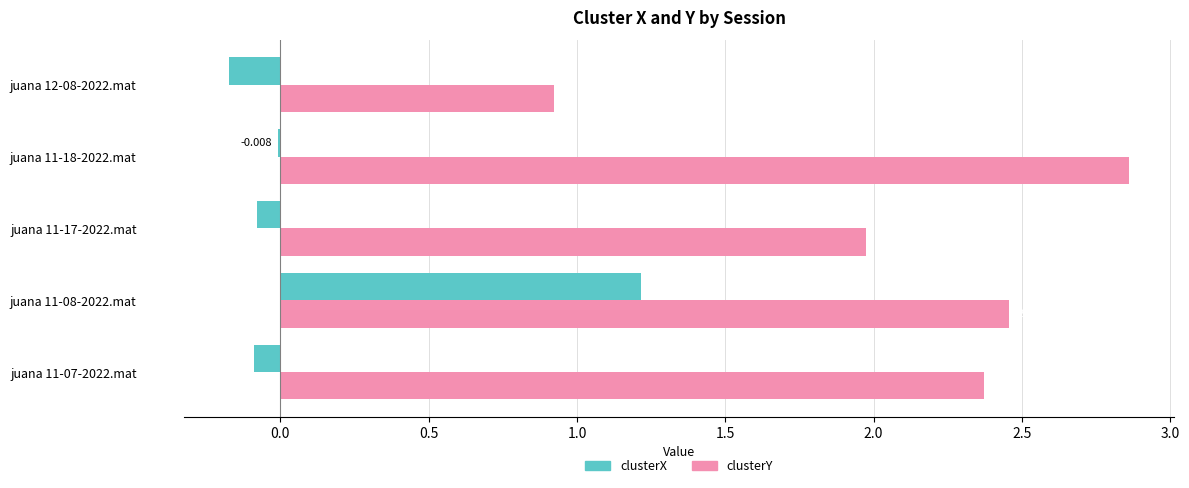

How many data points in clusterY are above 2?

3